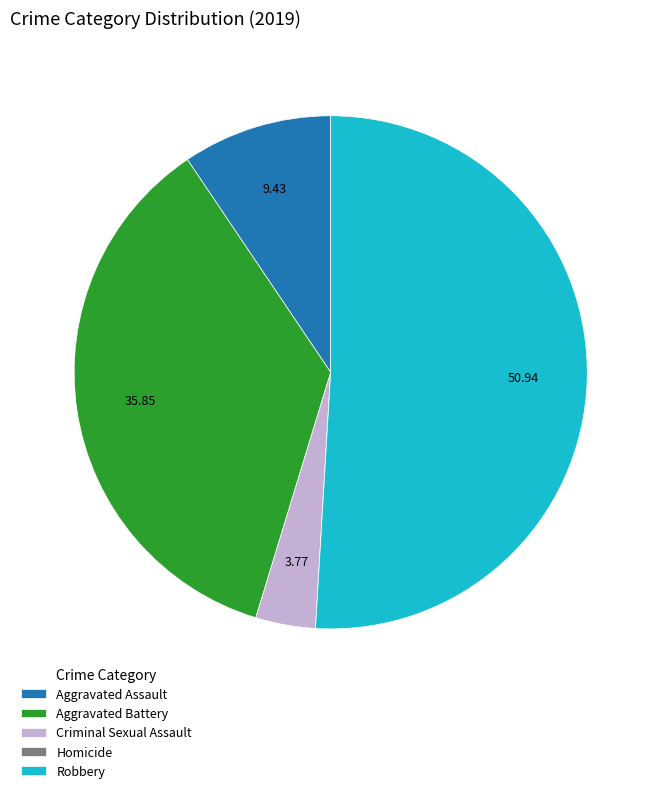

Is there any slice that represents more than half of the pie?

Yes